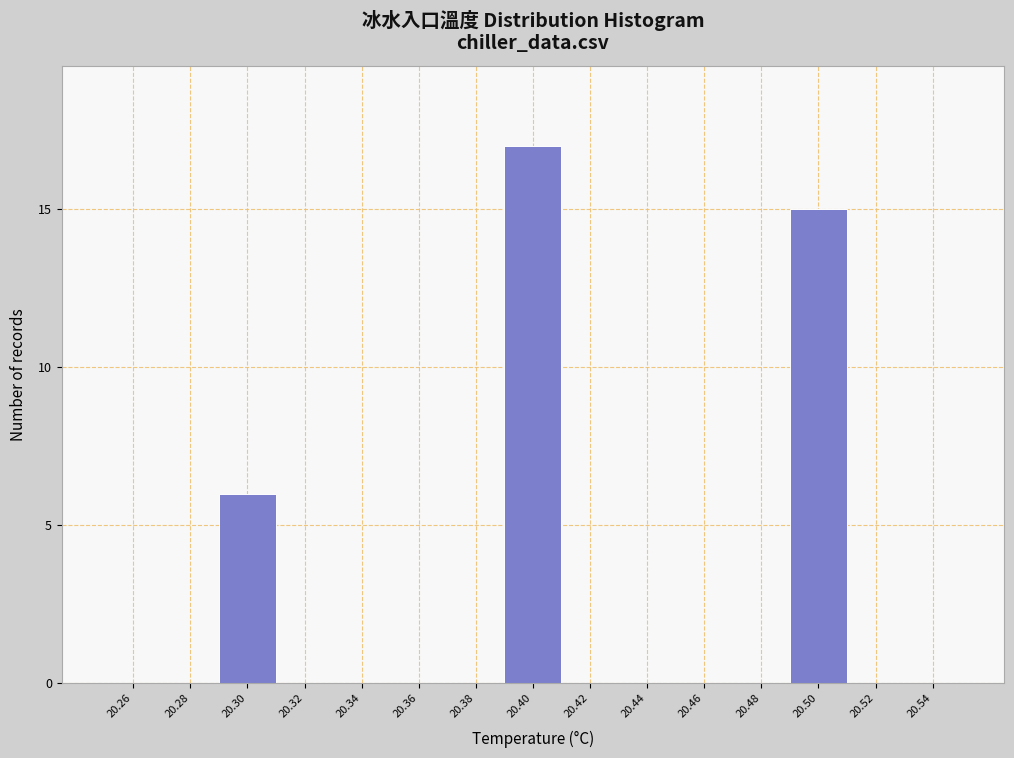

Reading left to right, list every bar in this chart as the range it spans on the x-axis followed by its height. The values are not printed on the chart, so give them approximately, as read against the axis.

20.25 to 20.27: 0
20.27 to 20.29: 0
20.29 to 20.31: 6
20.31 to 20.33: 0
20.33 to 20.35: 0
20.35 to 20.37: 0
20.37 to 20.39: 0
20.39 to 20.41: 17
20.41 to 20.43: 0
20.43 to 20.45: 0
20.45 to 20.47: 0
20.47 to 20.49: 0
20.49 to 20.51: 15
20.51 to 20.53: 0
20.53 to 20.55: 0